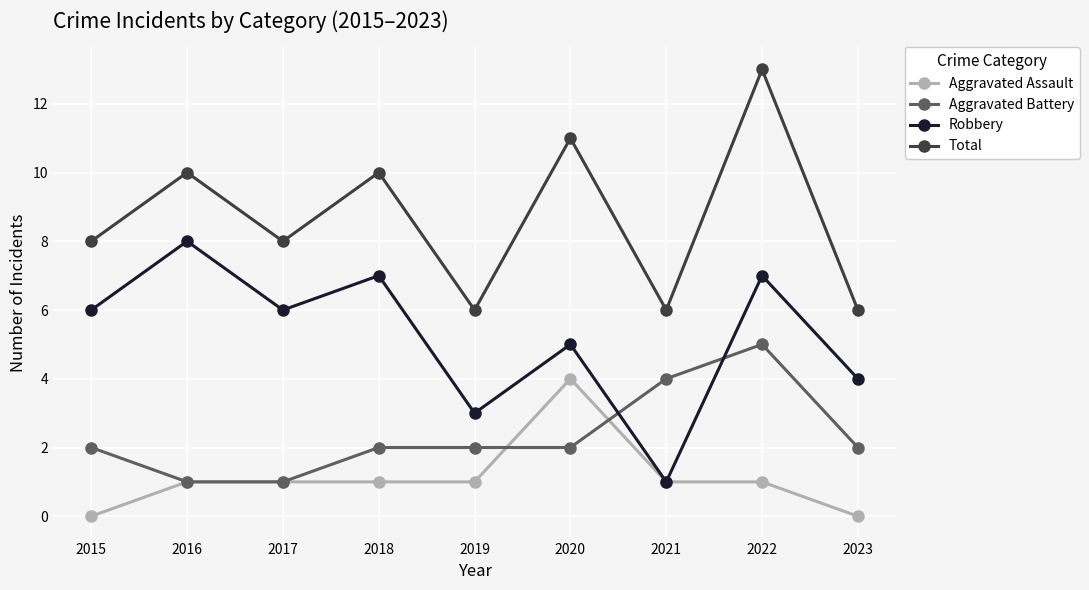

The value of Aggravated Assault at 2019 is 2. True or false?

False